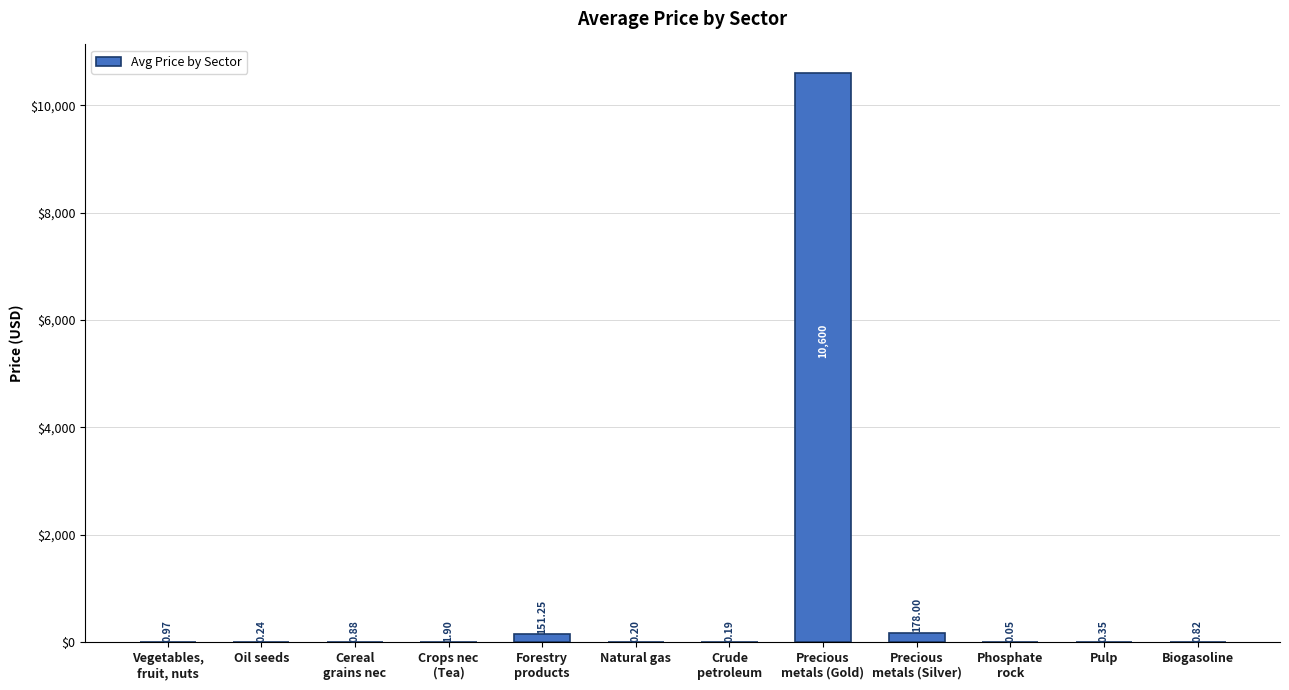

Read the value at Precious
metals (Silver).

178.0